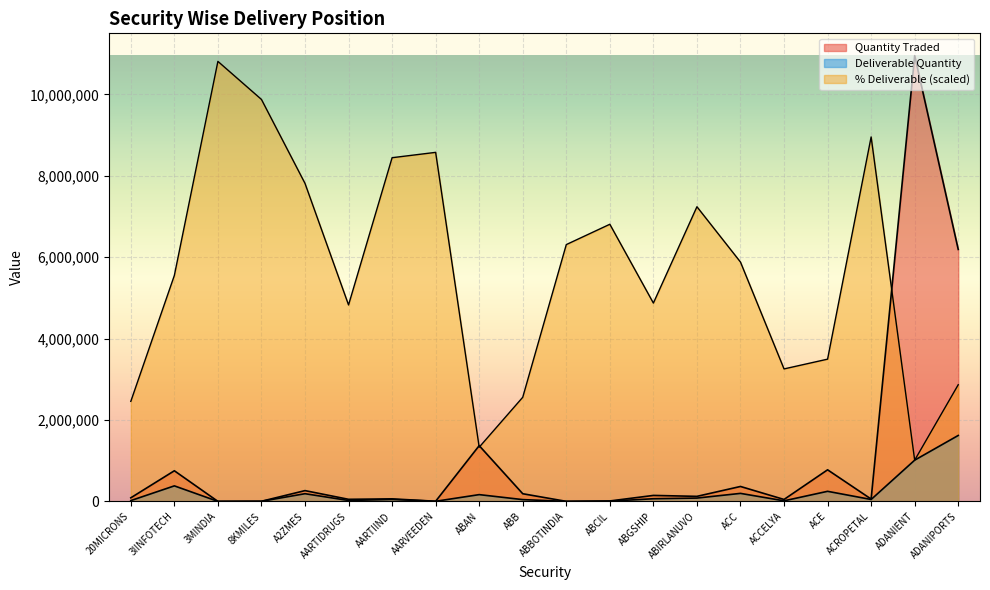

What is the value of the Quantity Traded point at the 18th from the left?

57565.0